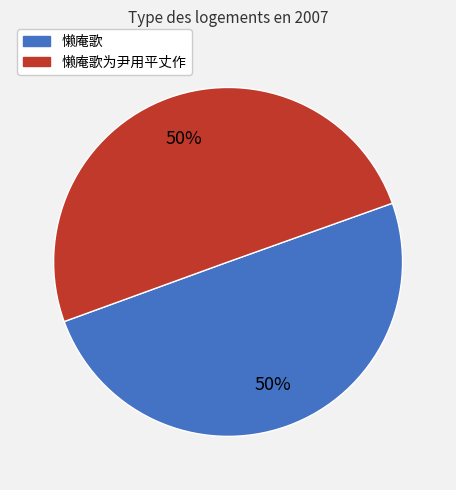

Do 懒庵歌 and 懒庵歌为尹用平丈作 together represent more than half of the pie?

Yes